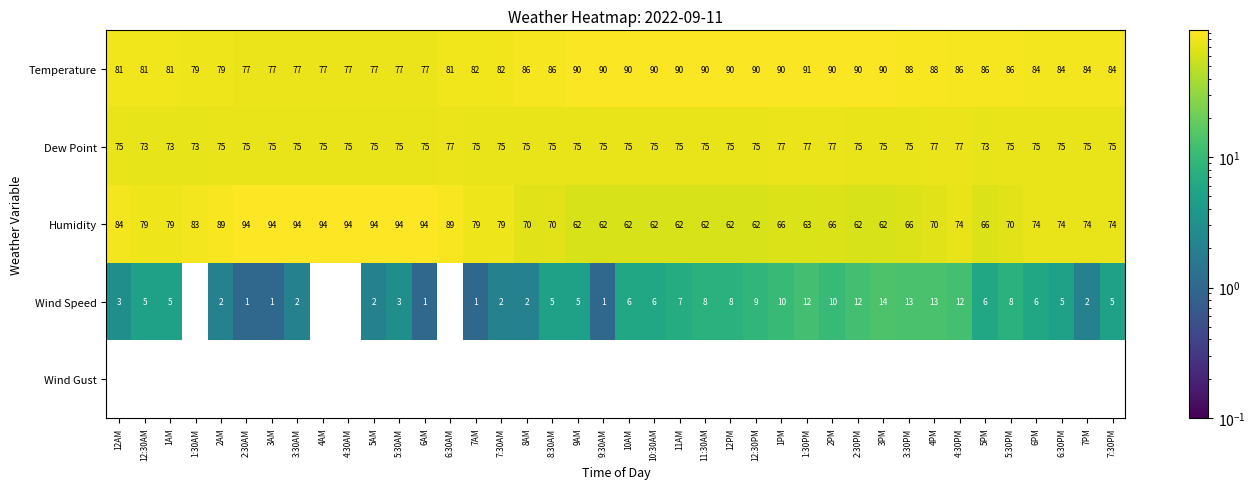

Is it true that Humidity equals 34 at 7AM?

False